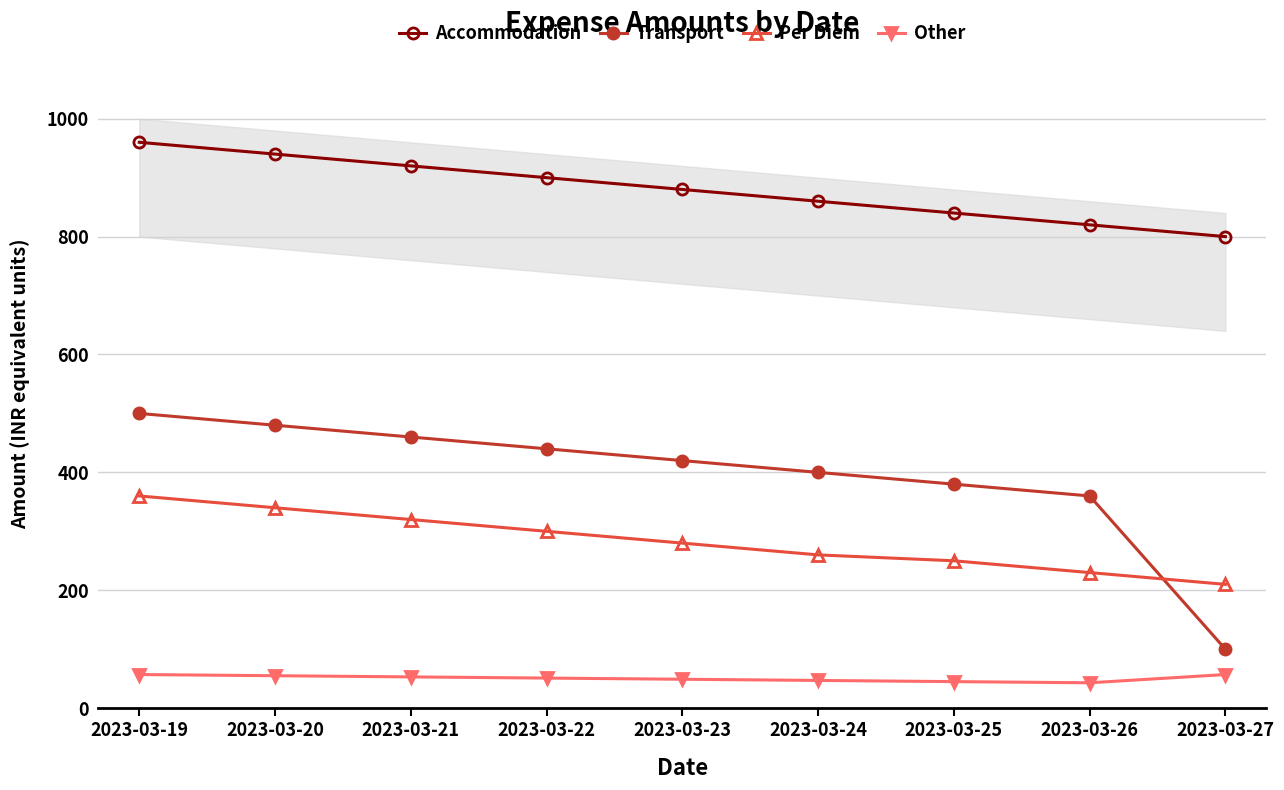

Rank the categories by Other value from lowest to highest.

2023-03-26, 2023-03-25, 2023-03-24, 2023-03-23, 2023-03-22, 2023-03-21, 2023-03-20, 2023-03-19, 2023-03-27